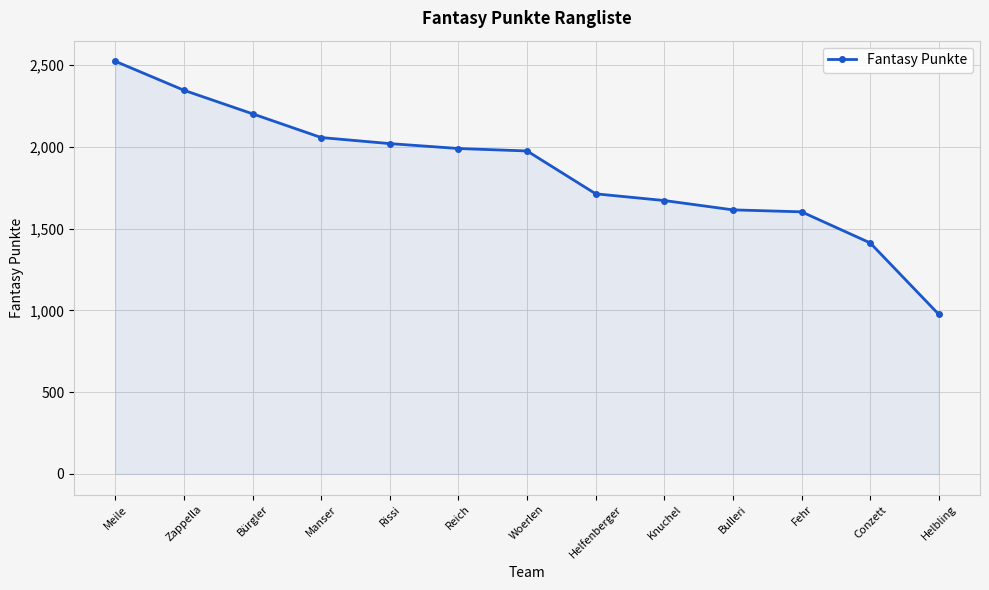

Which has a higher value, Meile or Helbling?

Meile